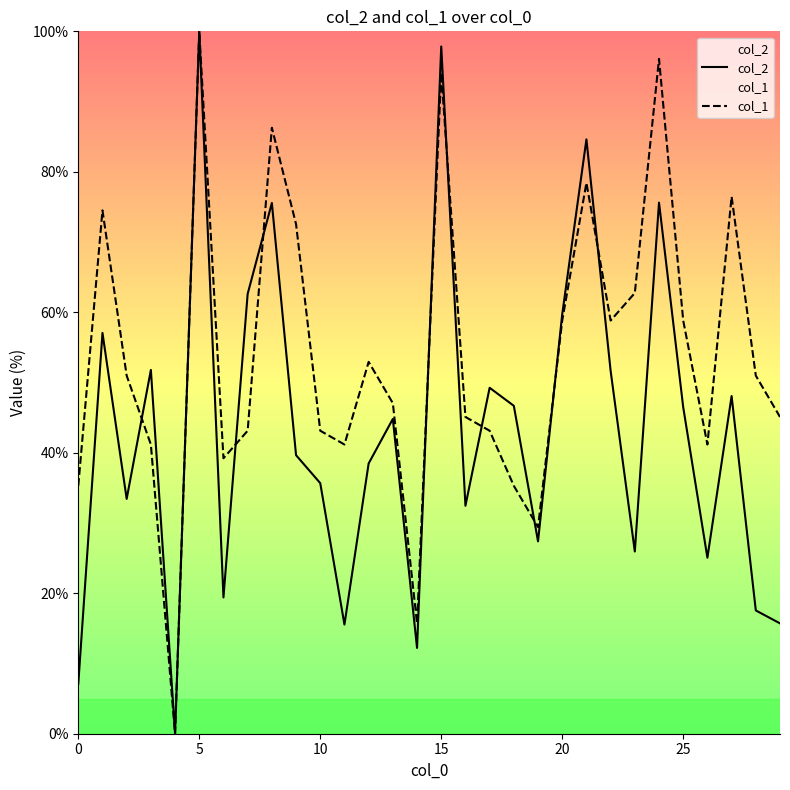

Reading left to right, what are all the values shown in this chart?

col_2: 7.1	57.1	33.4	51.8	0.0	100.0	19.4	62.6	75.6	39.7	35.7	15.5	38.5	44.8	12.2	97.8	32.5	49.3	46.7	27.4	59.7	84.6	51.7	25.9	75.6	46.5	25.1	48.1	17.6	15.7
col_1: 35.3	74.5	51.0	41.2	0.0	100.0	39.2	43.1	86.3	72.5	43.1	41.2	52.9	47.1	15.7	94.1	45.1	43.1	35.3	29.4	58.8	78.4	58.8	62.7	96.1	58.8	41.2	76.5	51.0	45.1